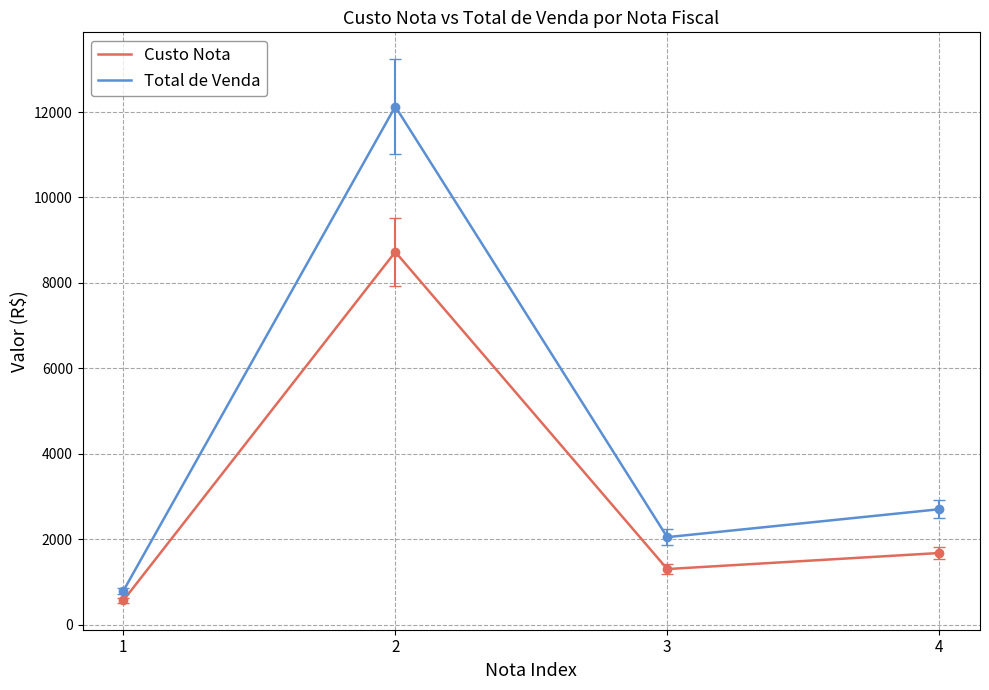

The value of Total de Venda at 3 is 2054.3. True or false?

True